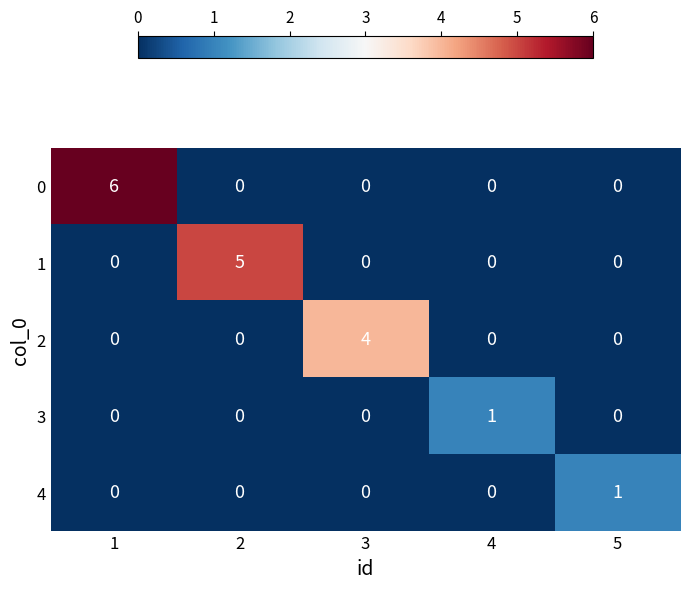

What is the difference between the highest and lowest values at 4?

1